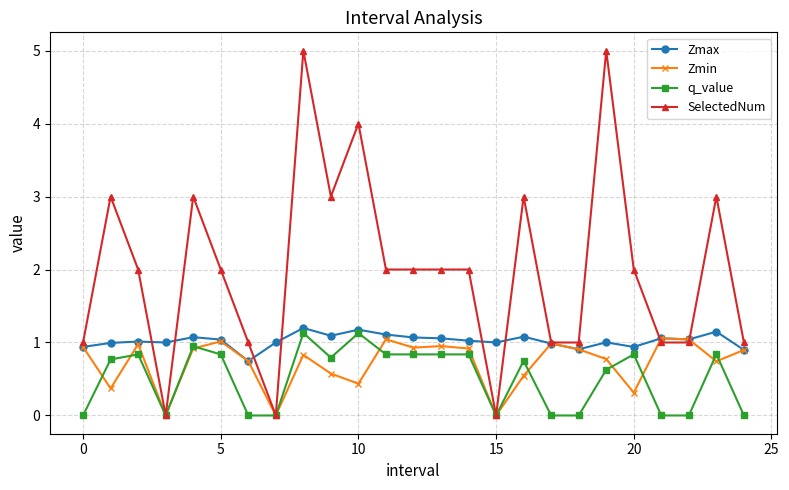

True or false: SelectedNum and Zmax cross at least once.

True